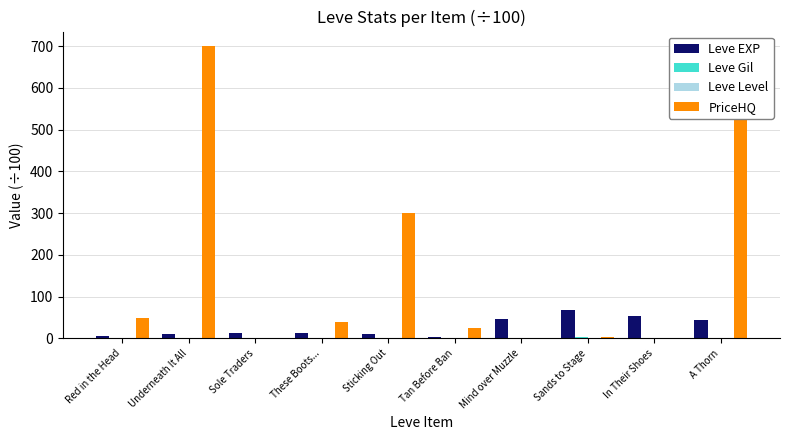

What is the greatest value displayed?

700.1